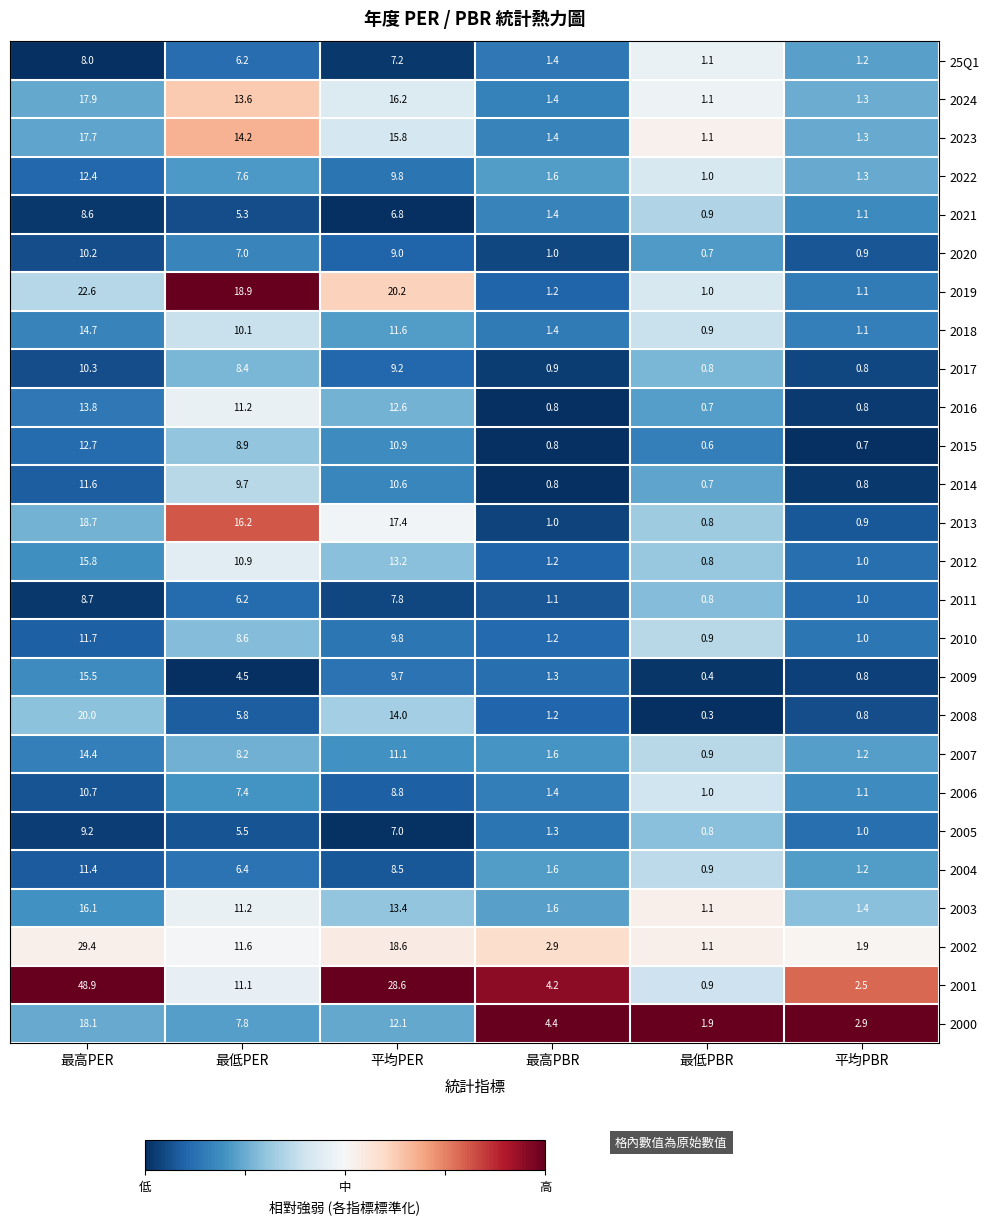

What is the average value of the 2021 series?

4.0